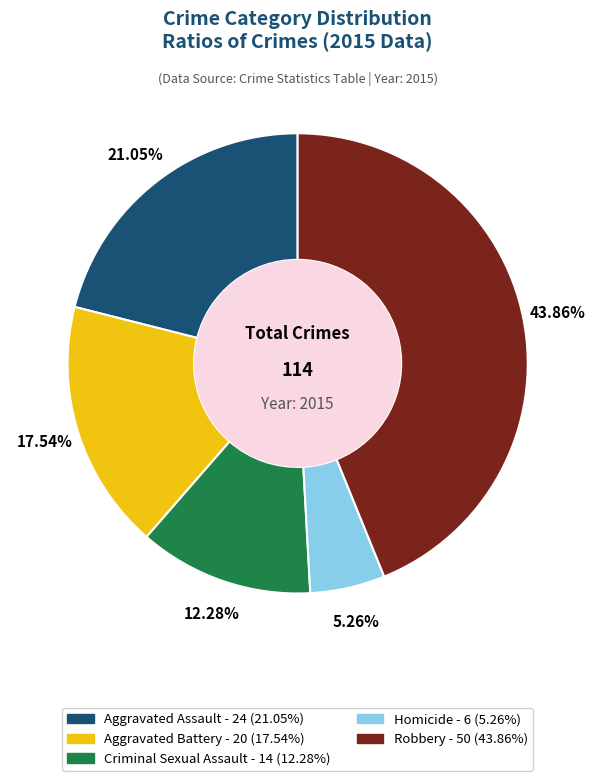

Is Homicide the majority of the pie?

No